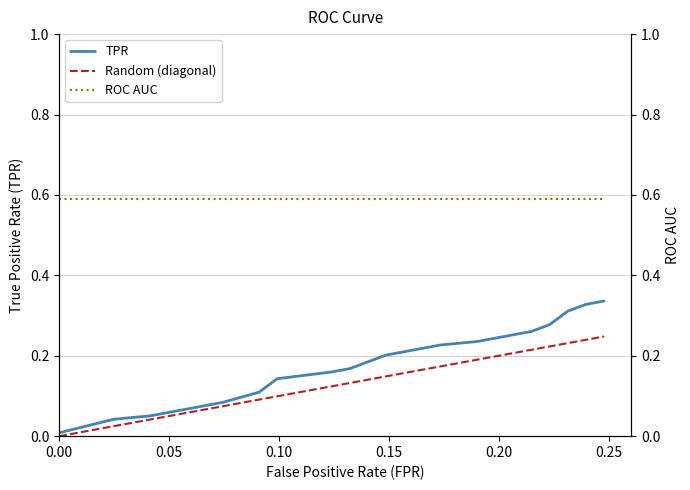

True or false: TPR and ROC AUC intersect in this chart.

False